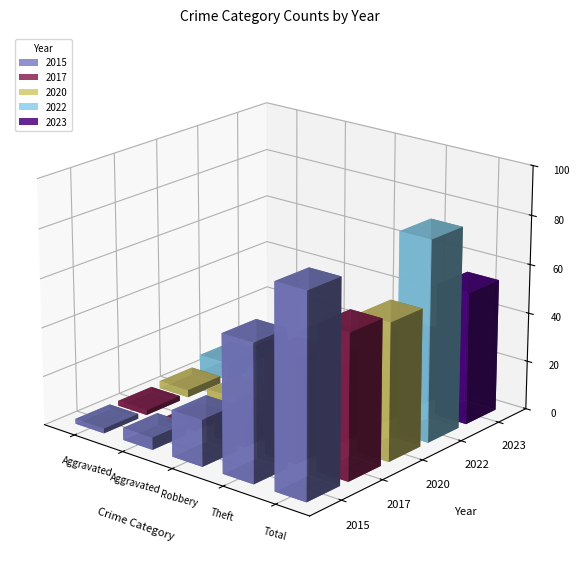

How many categories are shown in the chart?

5